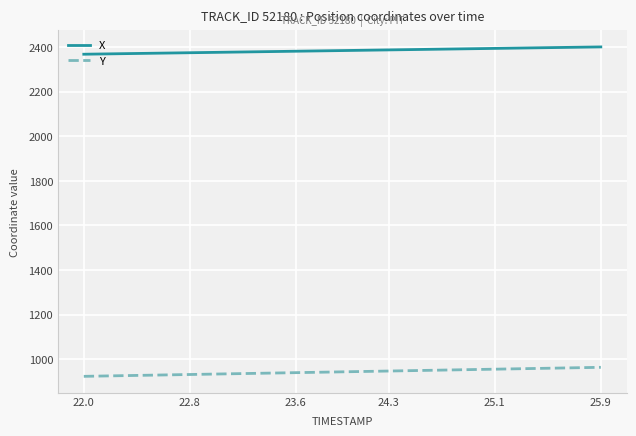

Which series has the largest total across all categories?

X